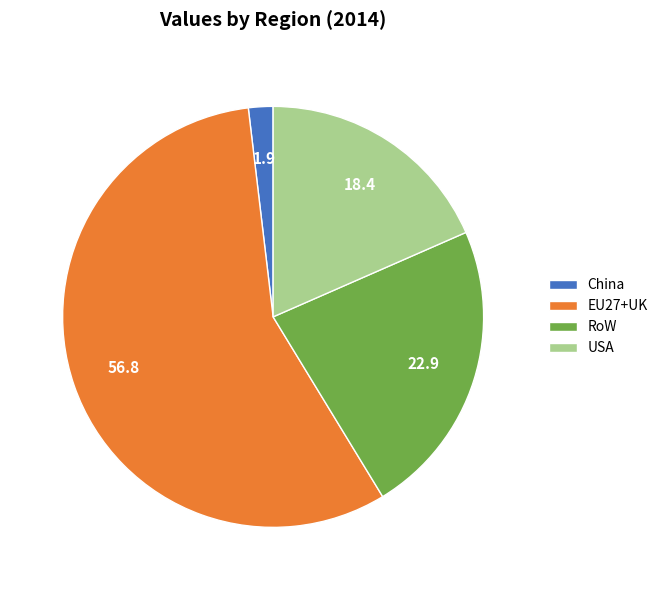

The RoW slice represents 23% of the pie. True or false?

True